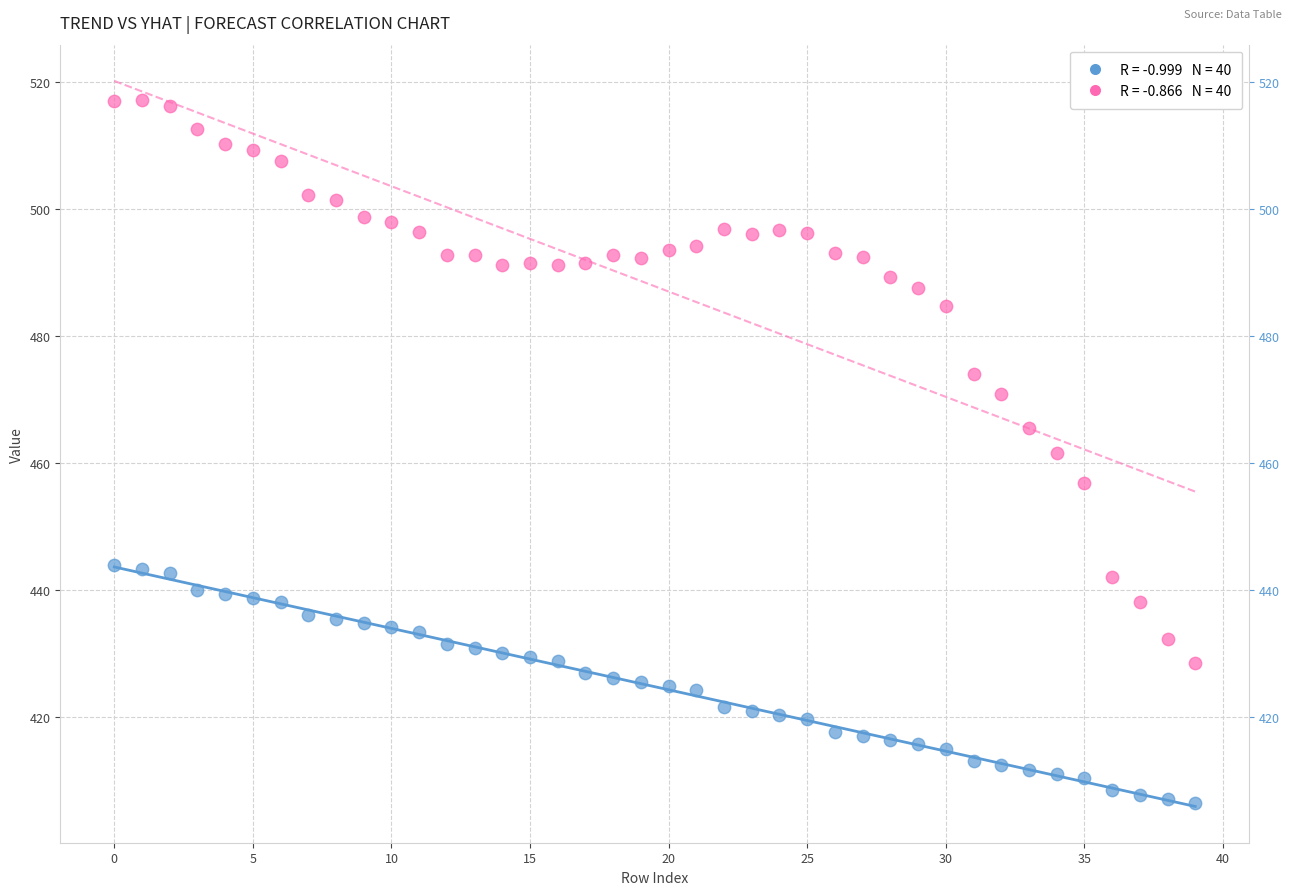

Across all data points, what is the range of Y values (max minus min)?

110.6